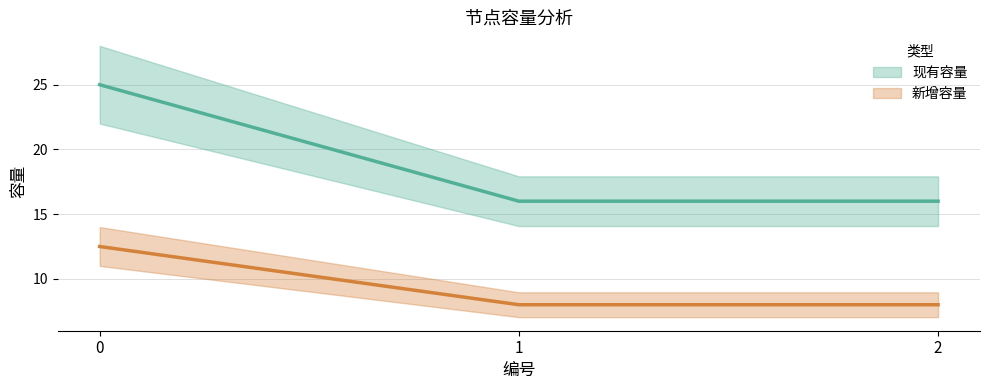

What is the average value of the 现有容量 series?

19.0